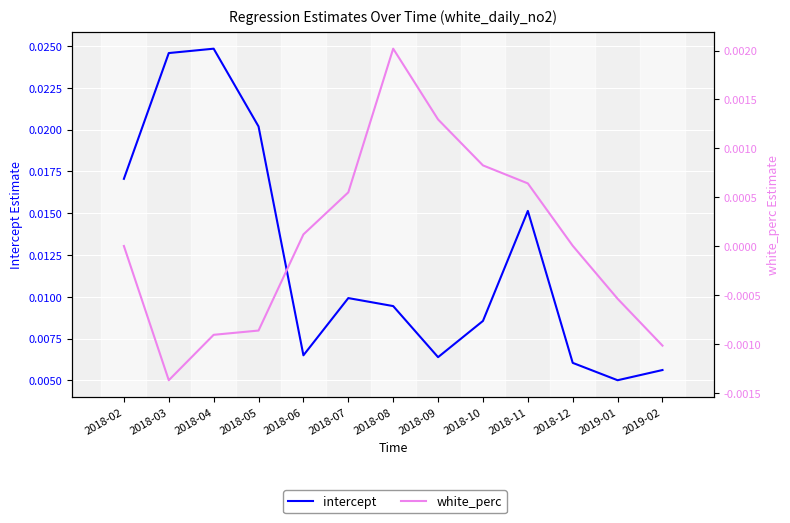

True or false: white_perc and intercept cross at least once.

False